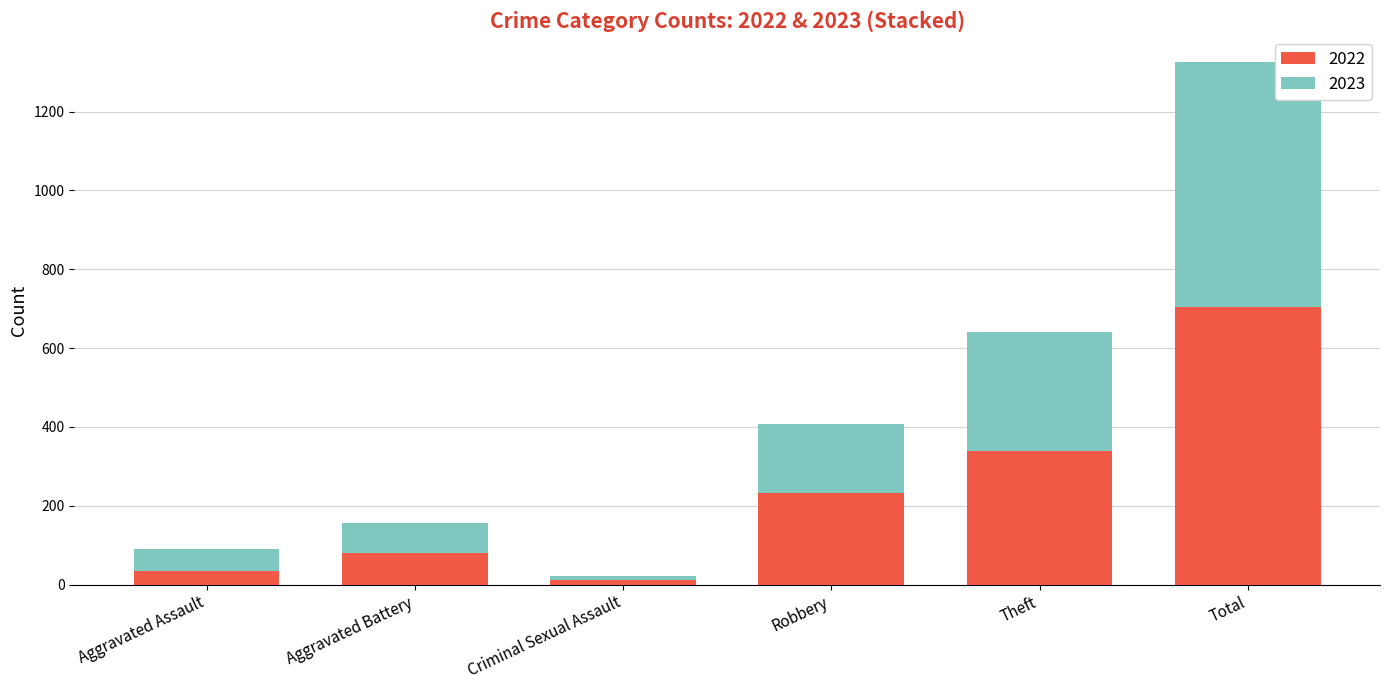

The 2022 series shows 123 at Robbery. True or false?

False